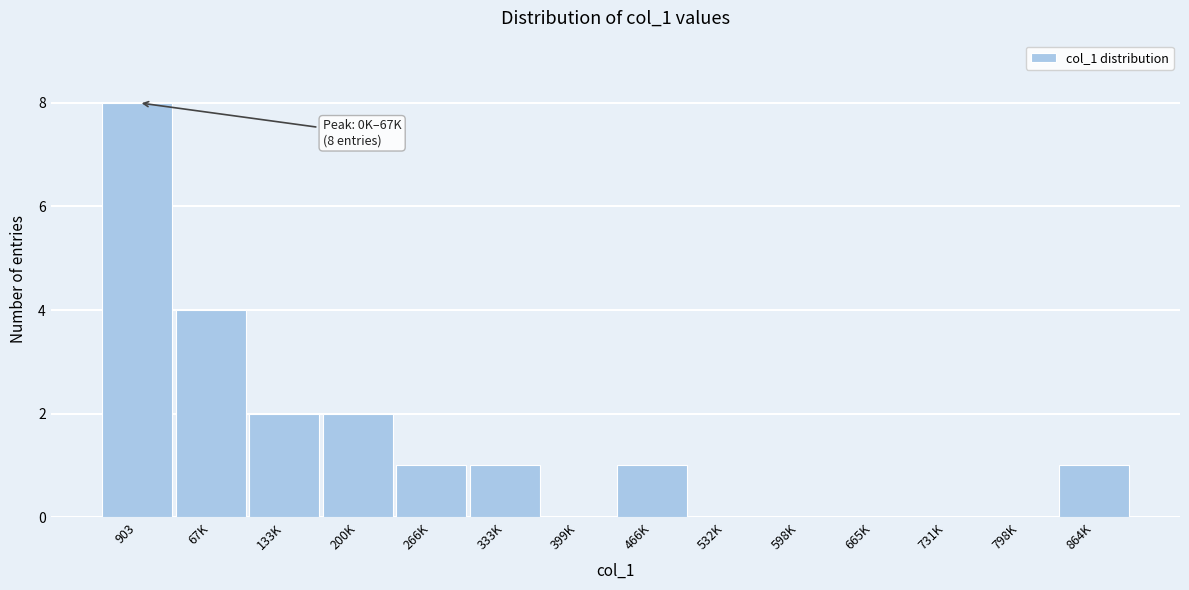

Reading left to right, extract all data points from this chart.

903=8	67K=4	133K=2	200K=2	266K=1	333K=1	399K=0	466K=1	532K=0	598K=0	665K=0	731K=0	798K=0	864K=1